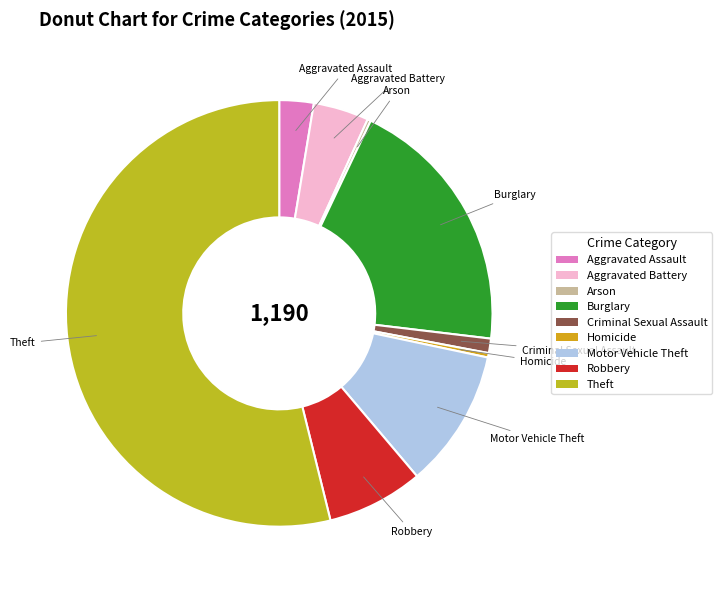

What is the largest slice in the pie chart?

Theft